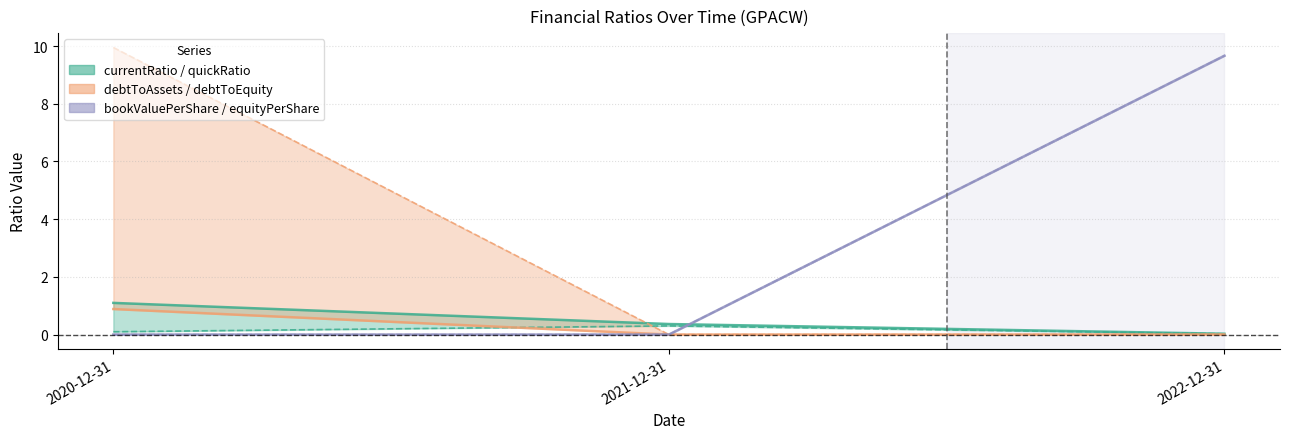

What position from the right is 2022-12-31?

1